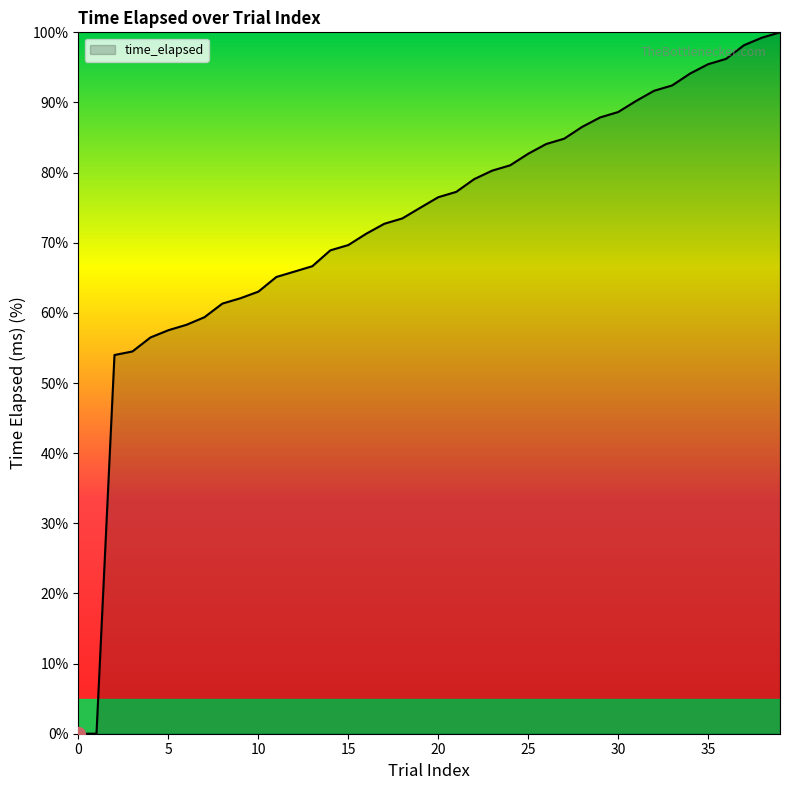

What is the greatest value displayed?

100.0